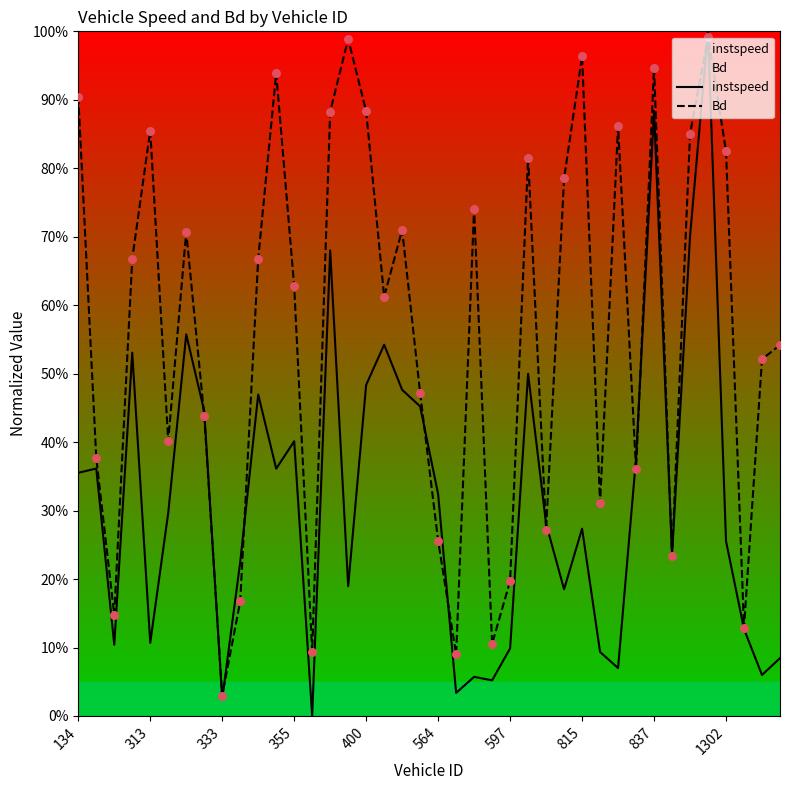

Which series has the largest total across all categories?

Bd